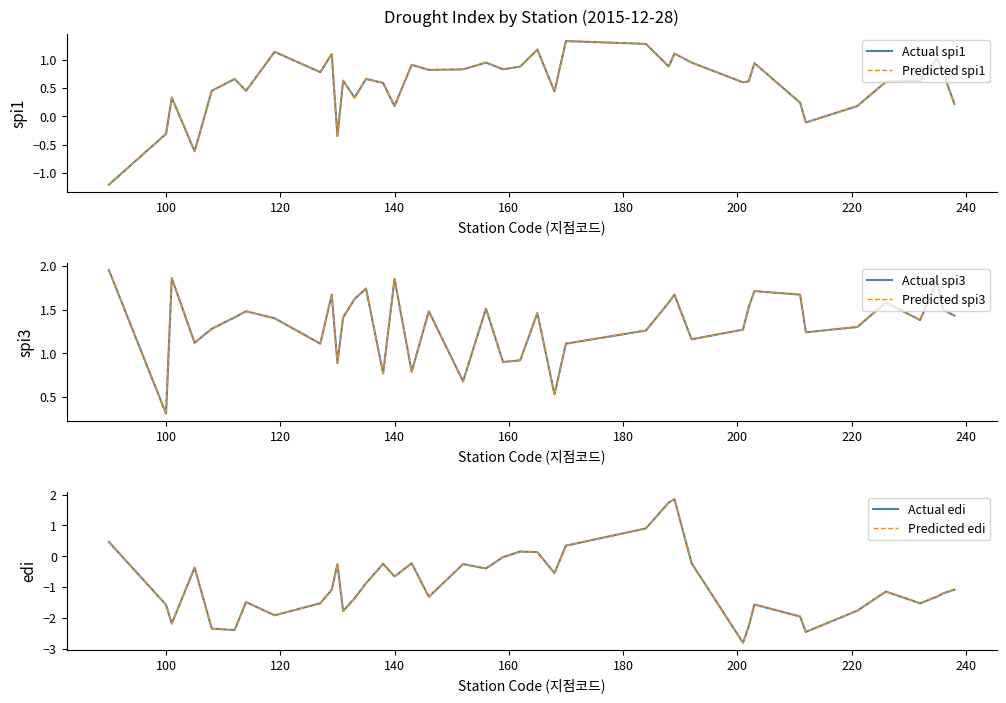

What is the average value of the Actual spi1 series?

0.6